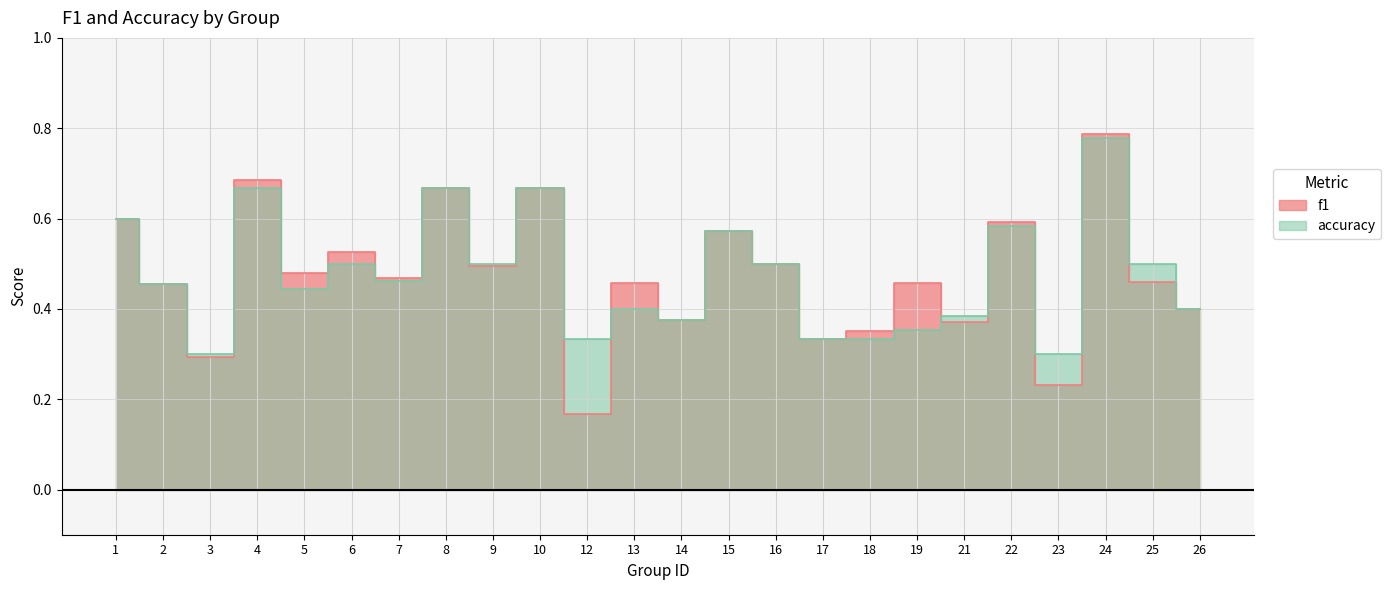

Where is the first local maximum for f1?

4